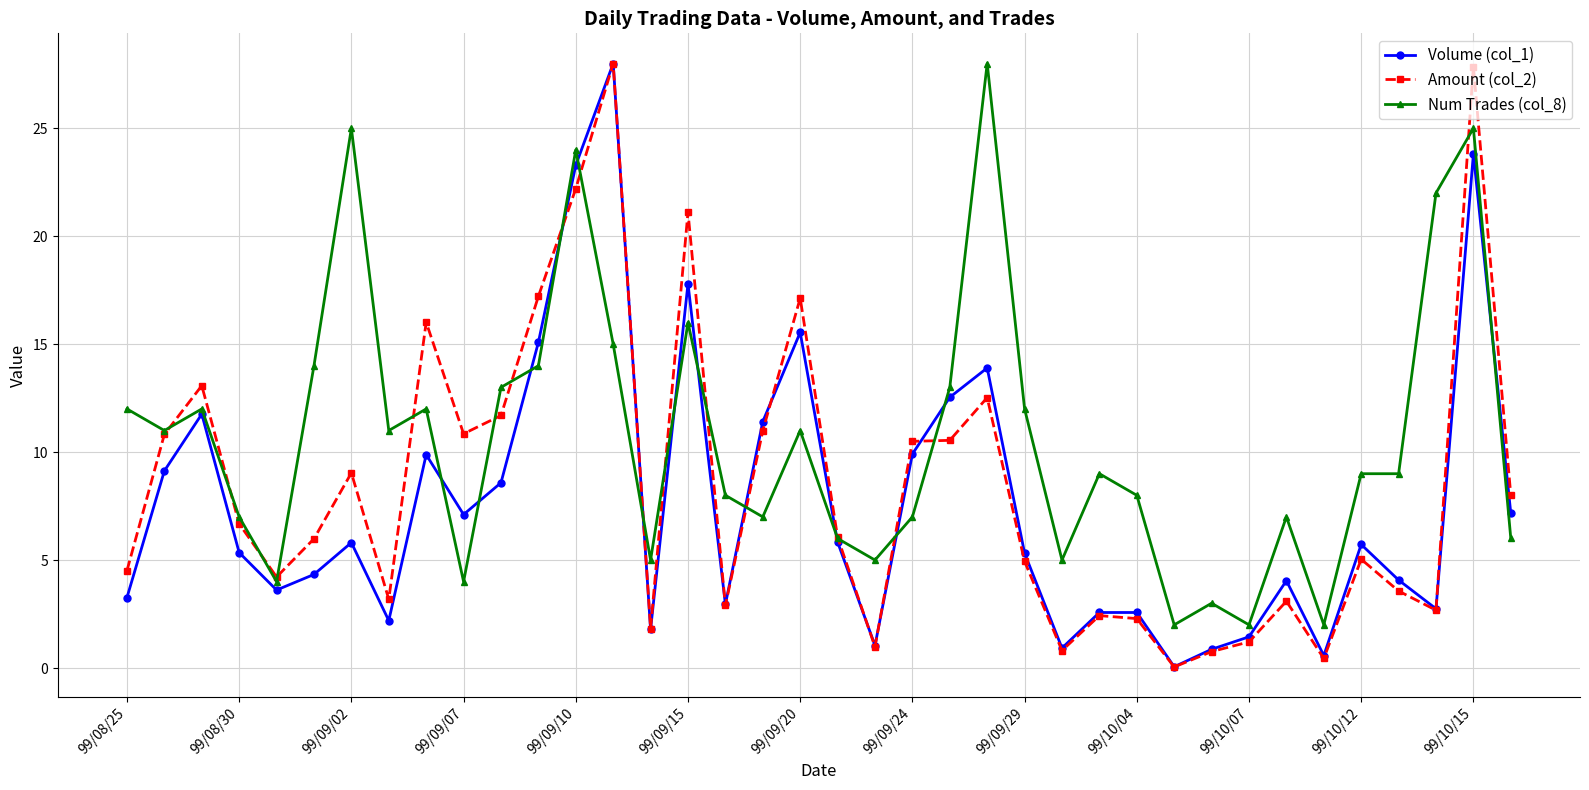

Which series has the widest spread of values?

Amount (col_2)